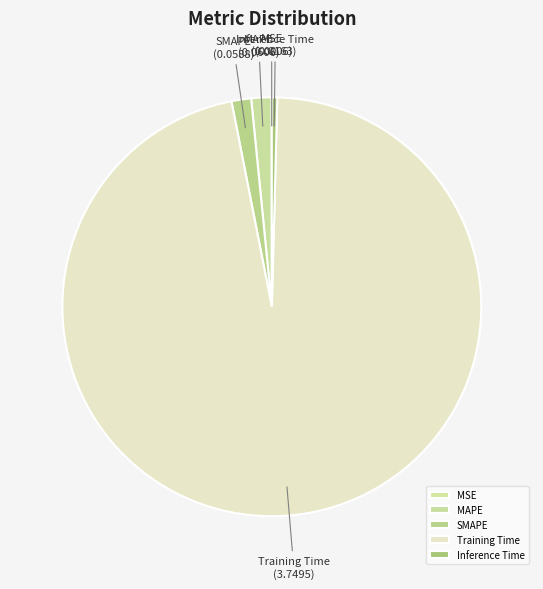

Which category has the biggest portion of the pie?

Training Time